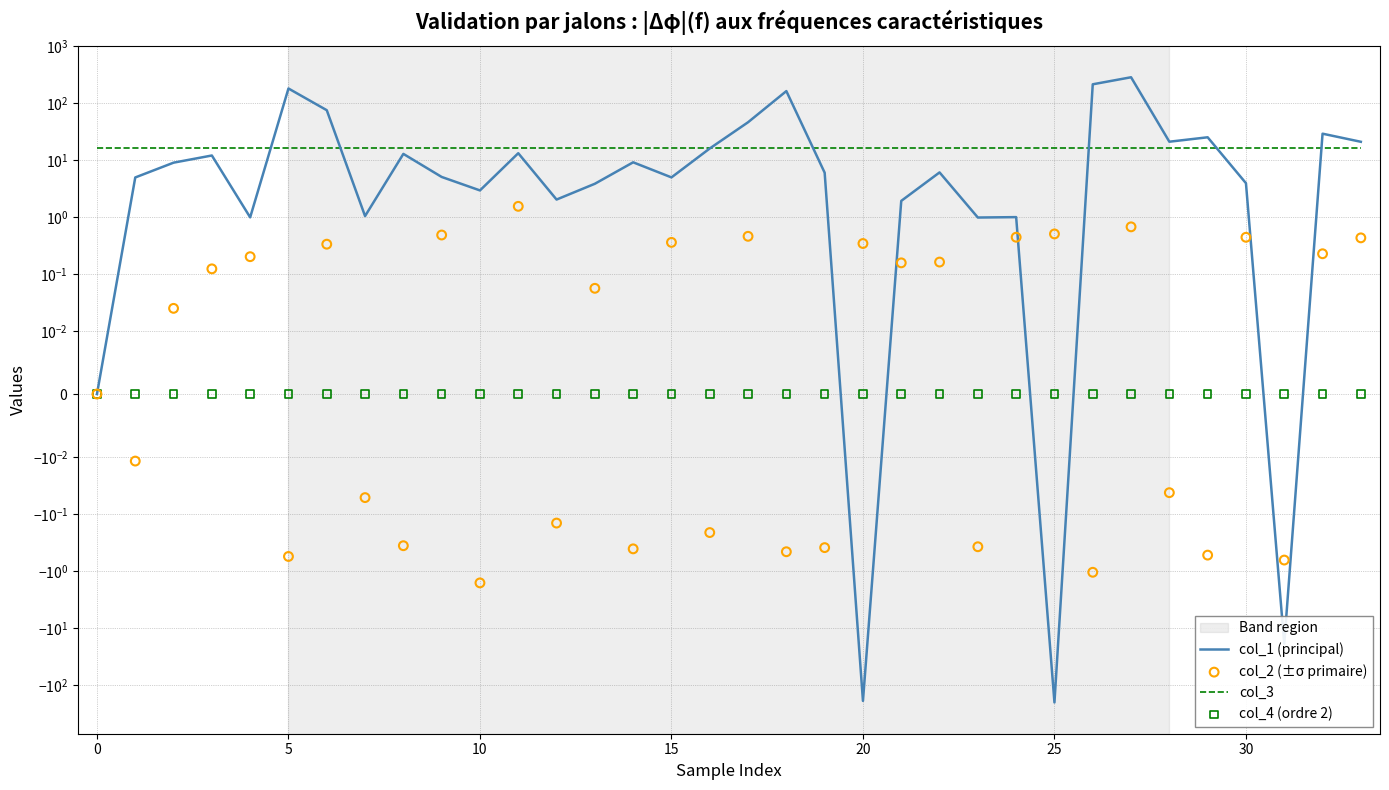

At how many categories does at least one series exceed 274?

1